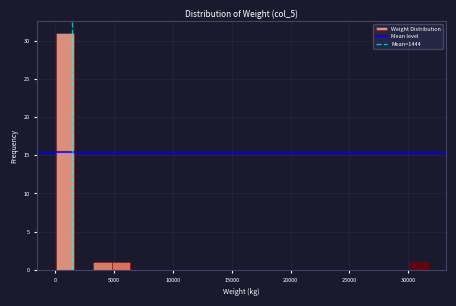

Around what value on the x-axis is the tallest bar? Give the approximate position of its centre, as read against the axis.

1000